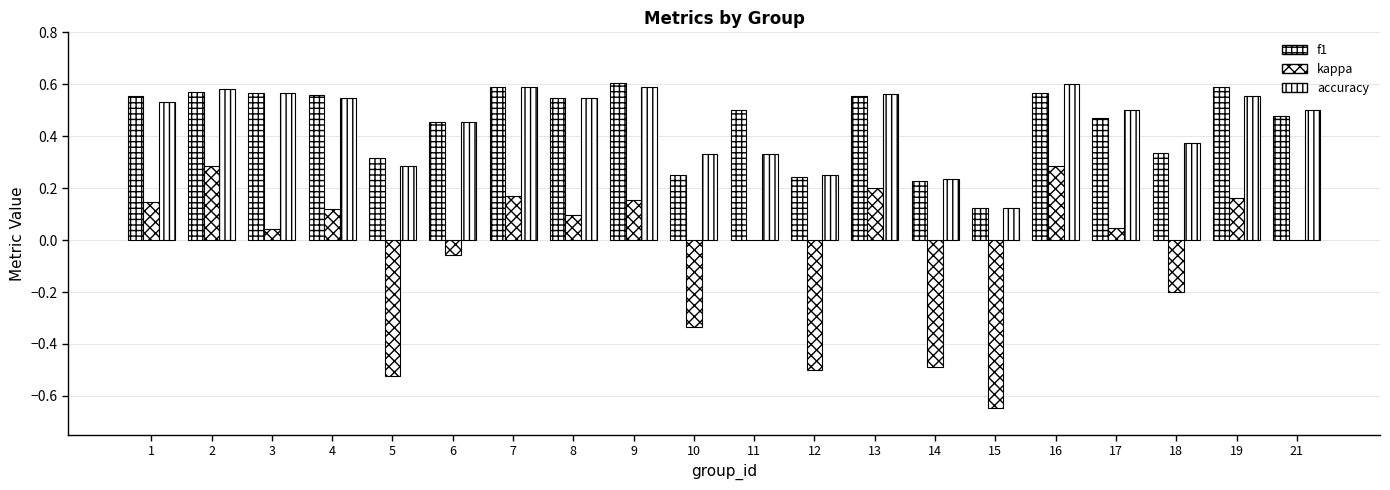

Are the bars grouped side by side (vs. stacked)?

Yes